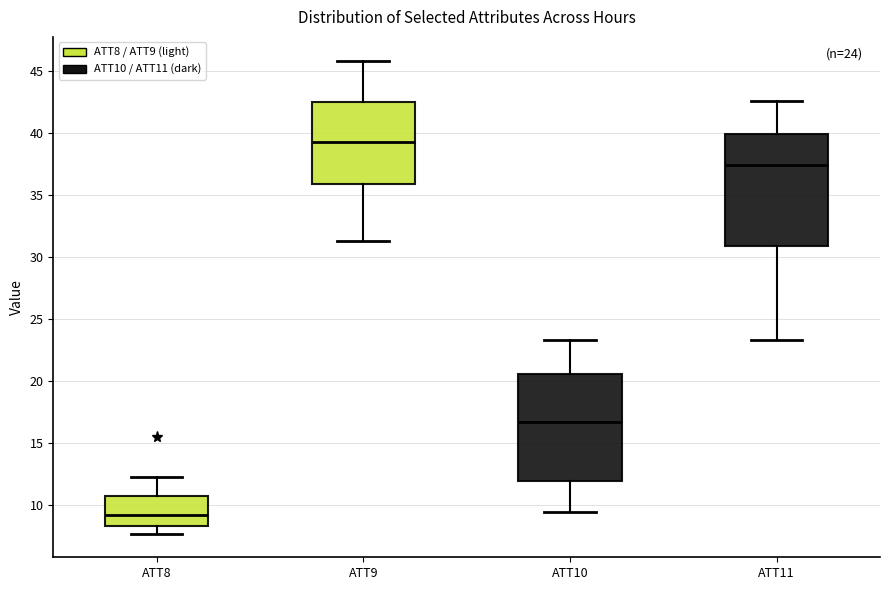

Which box's median line is the lowest?

ATT8